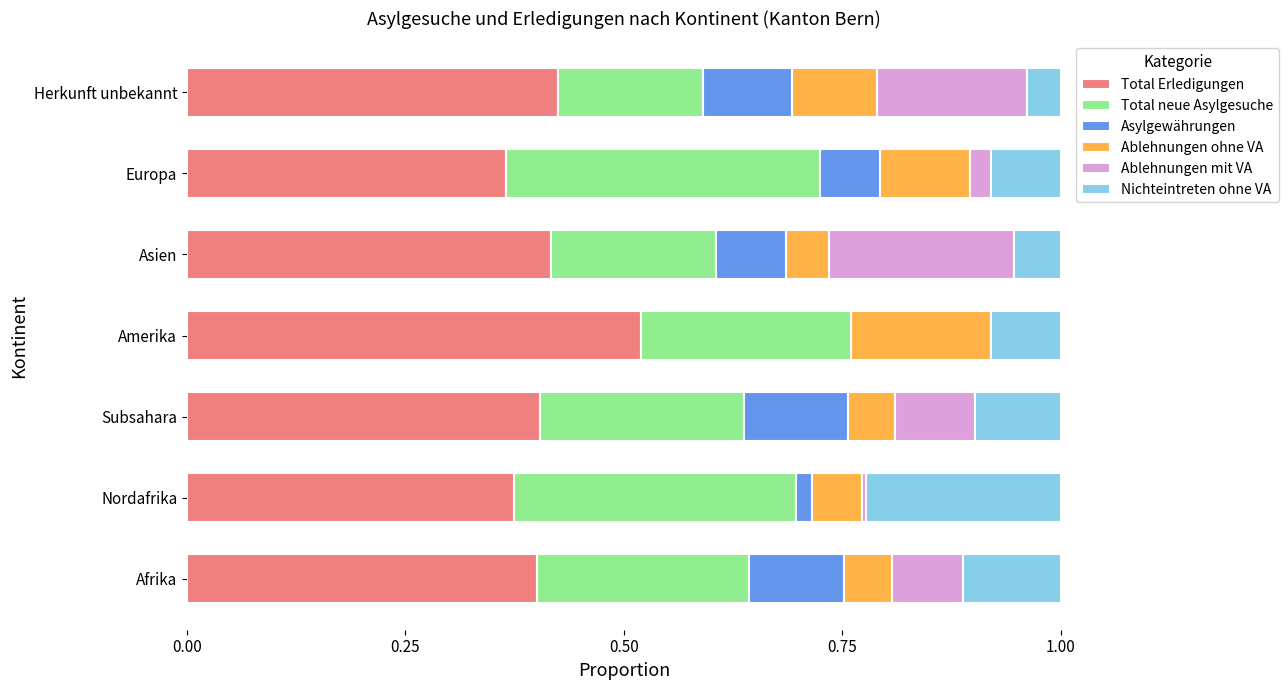

At which label does Total Erledigungen reach its peak?

Amerika